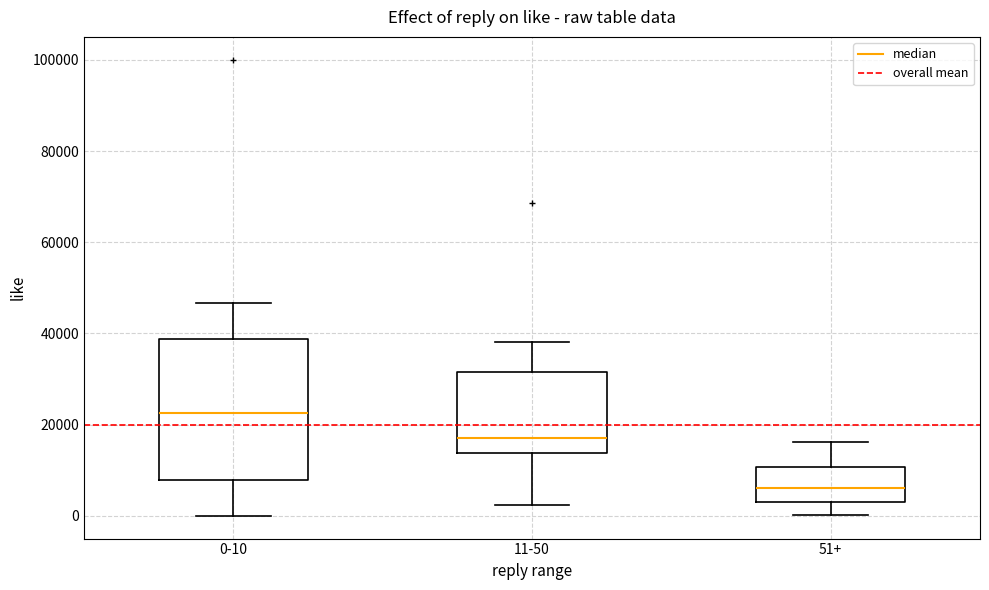

Which box is the tallest, from its lower edge to its upper edge?

0-10